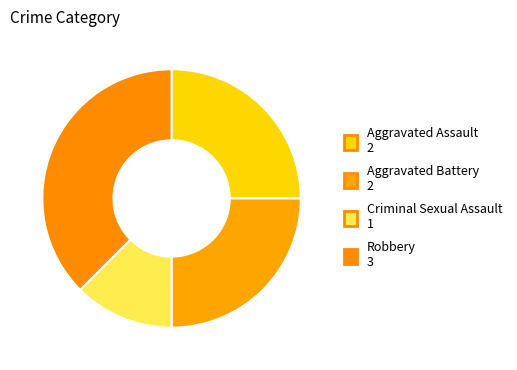

Which category has the smallest portion of the pie?

Criminal Sexual Assault